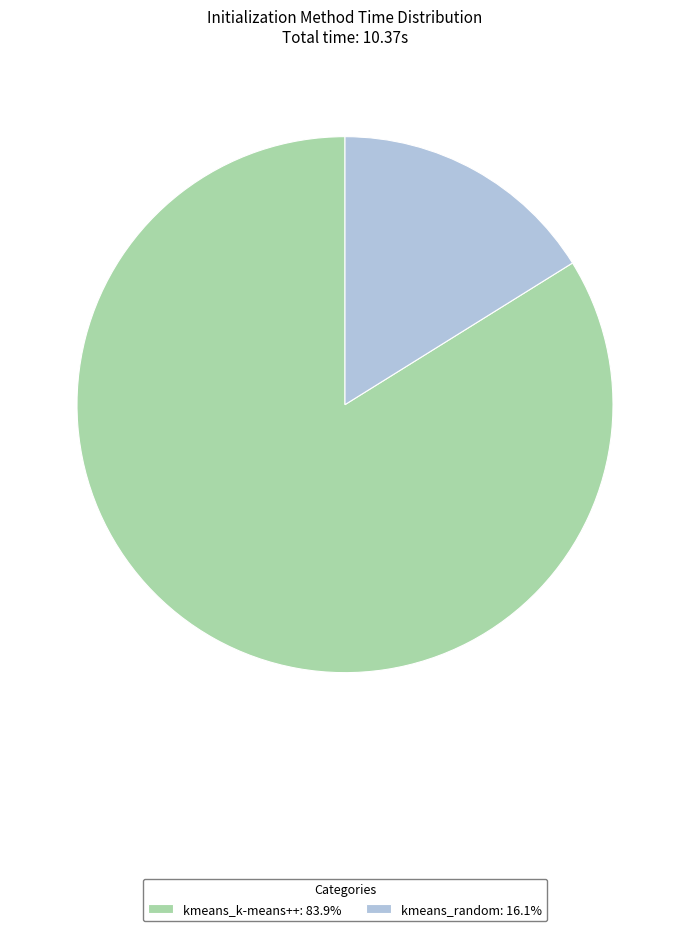

Is there any slice that represents more than half of the pie?

Yes